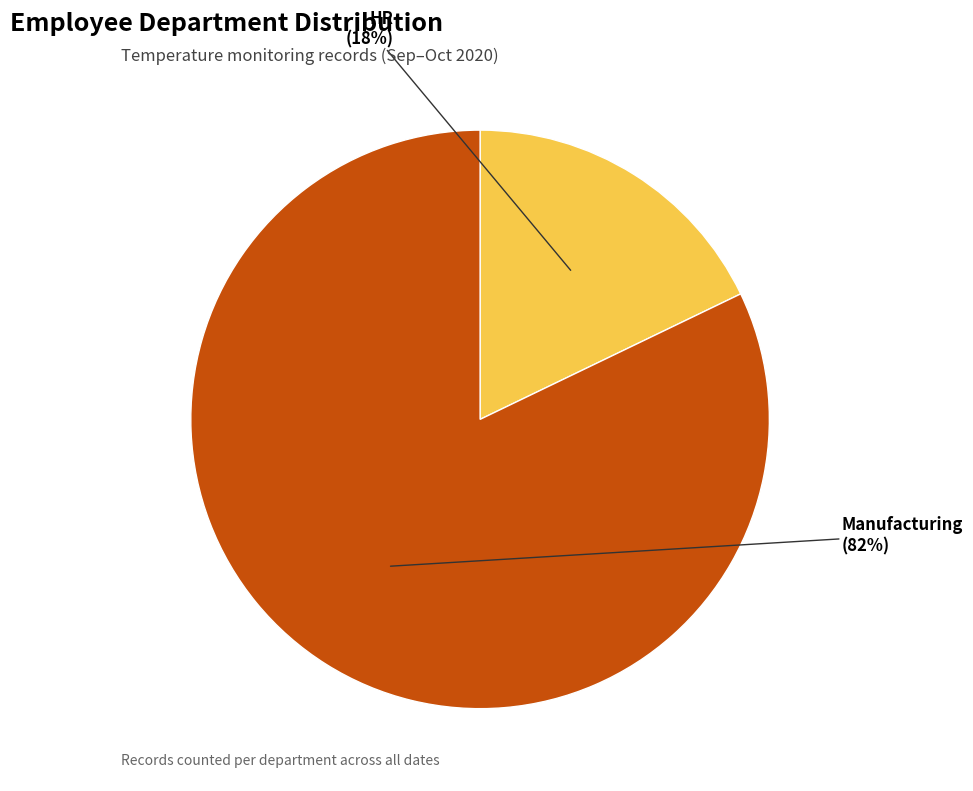

Which has a higher value, HR or Manufacturing?

Manufacturing